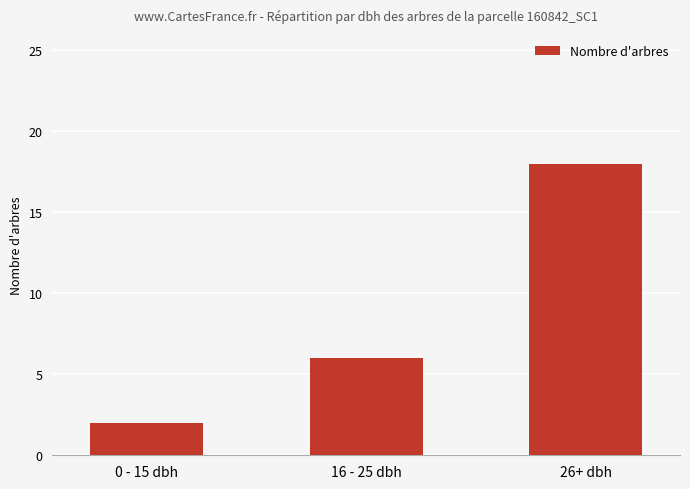

What is the label of the 3rd bar from the right?

0 - 15 dbh